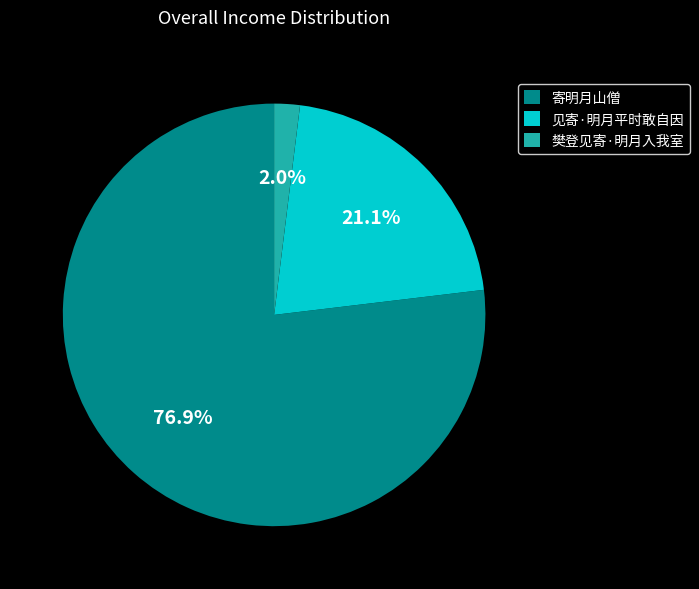

What percentage is the 见寄·明月平时敢自因 slice, to the nearest percent?

21%